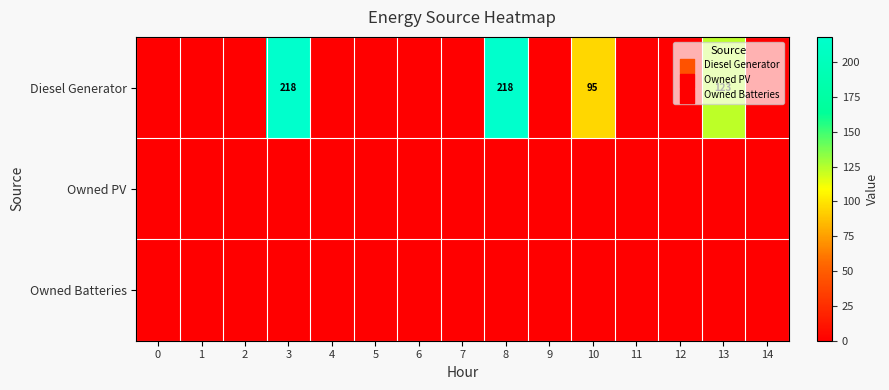

Is it true that Diesel Generator equals 95 at 10?

True